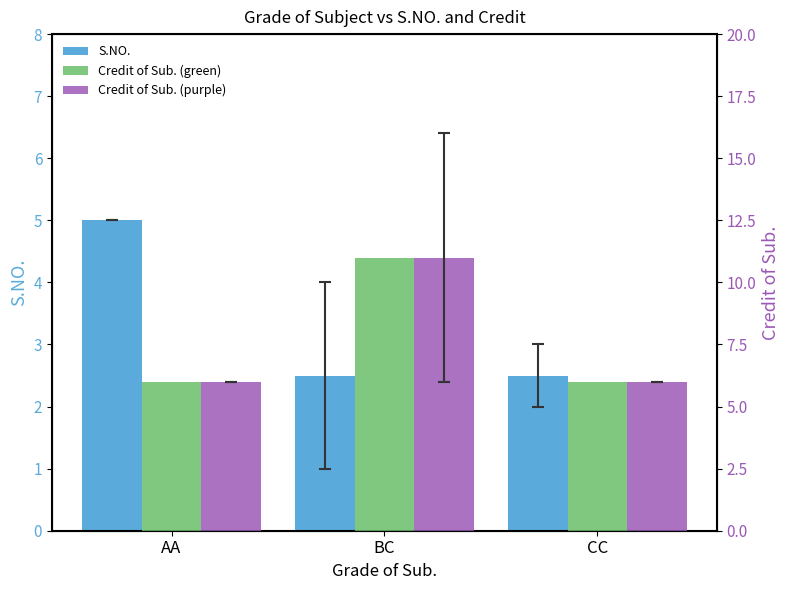

At how many categories does at least one series exceed 6?

1